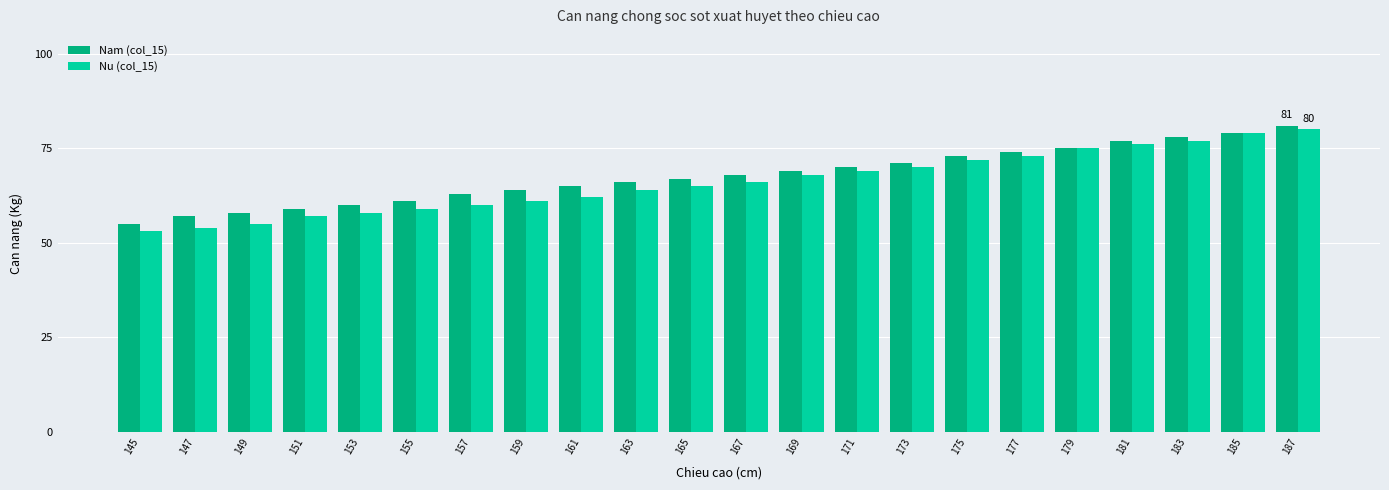

What is the lowest value of the Nam (col_15) series?

55